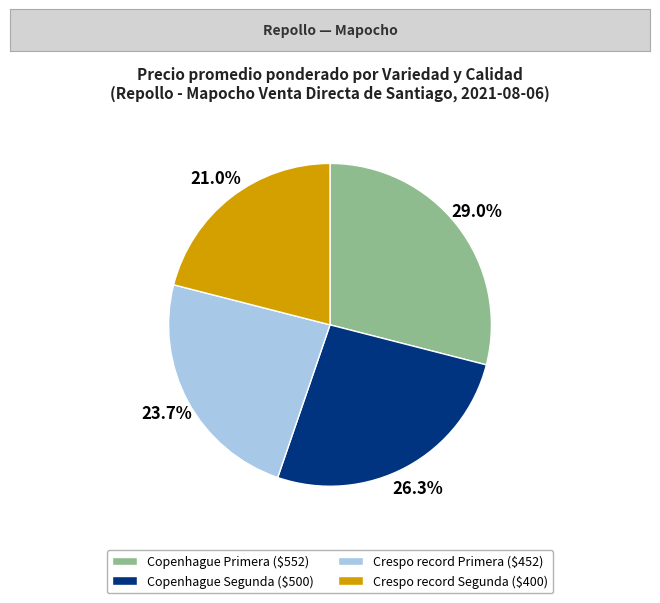

Combined, do Crespo record Segunda and Crespo record Primera account for over 50%?

No